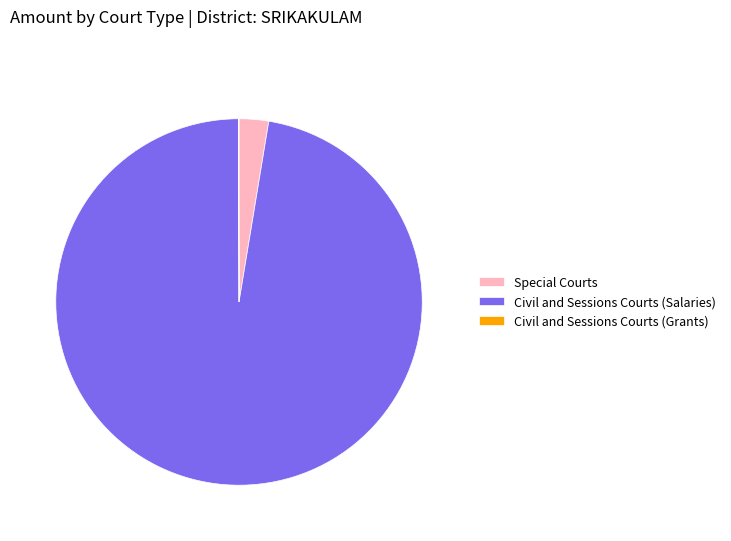

Which category has the biggest portion of the pie?

Civil and Sessions Courts (Salaries)